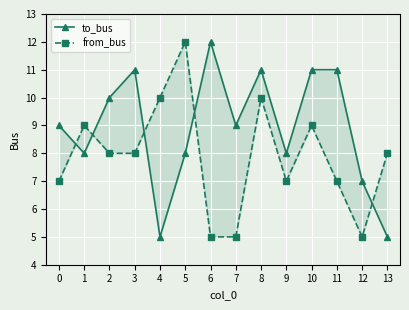

How many data points in to_bus are above 9?

6